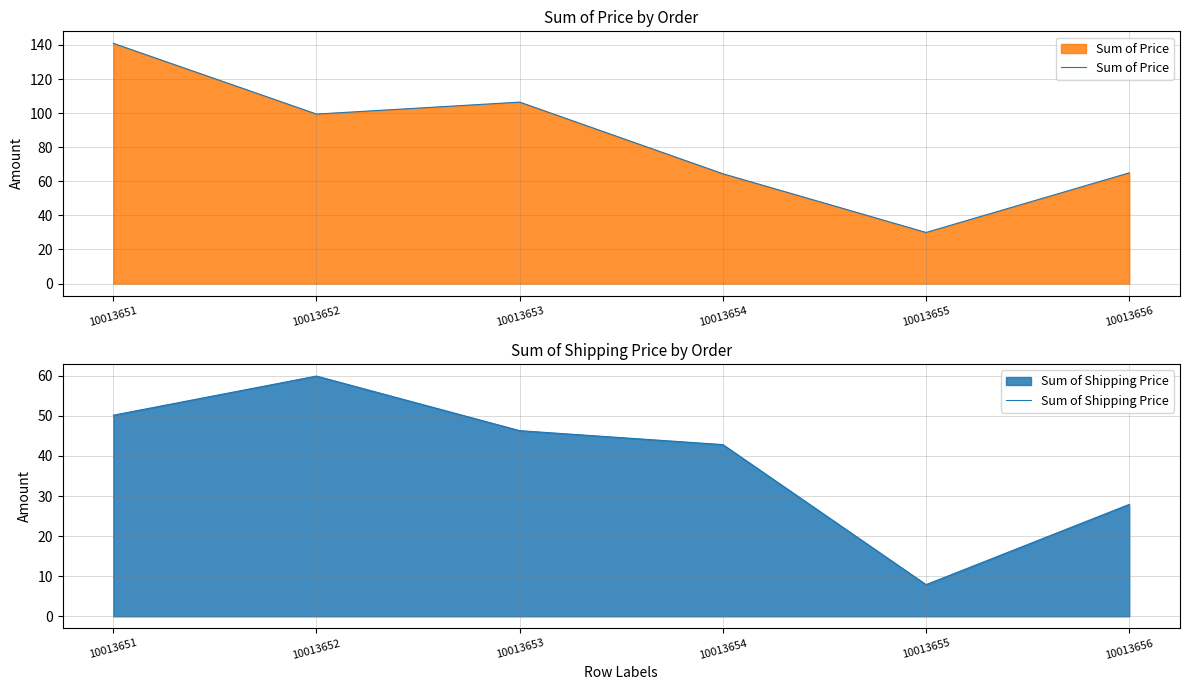

True or false: Sum of Price has a value of 65.0 at 10013656.

True